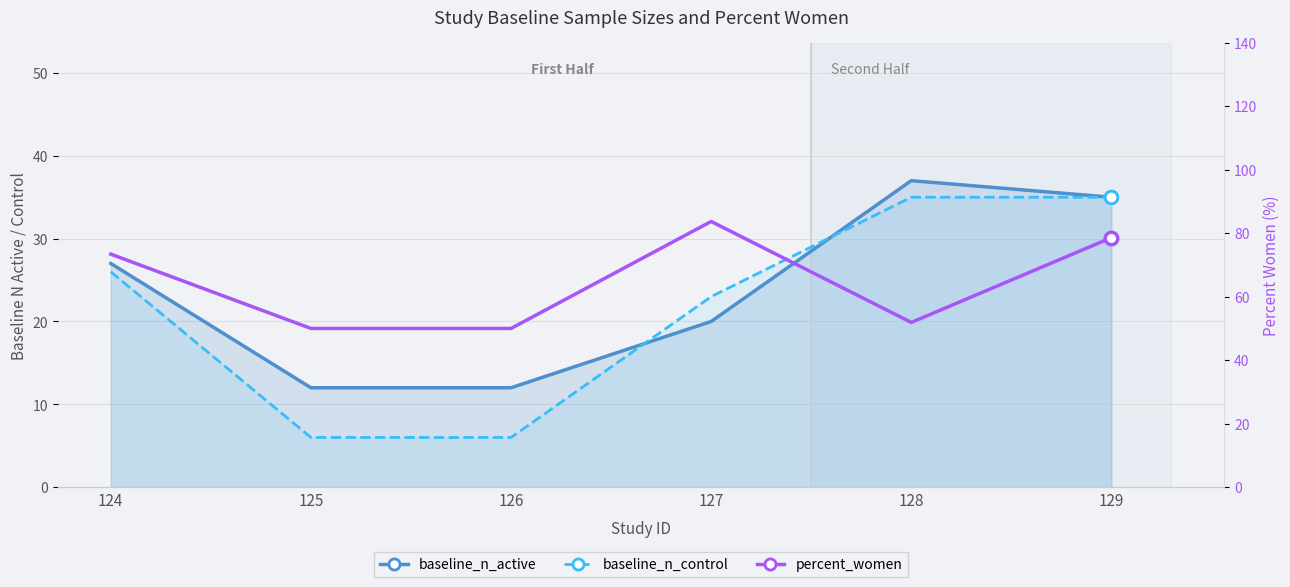

What is the approximate value of percent_women at 128?

51.9